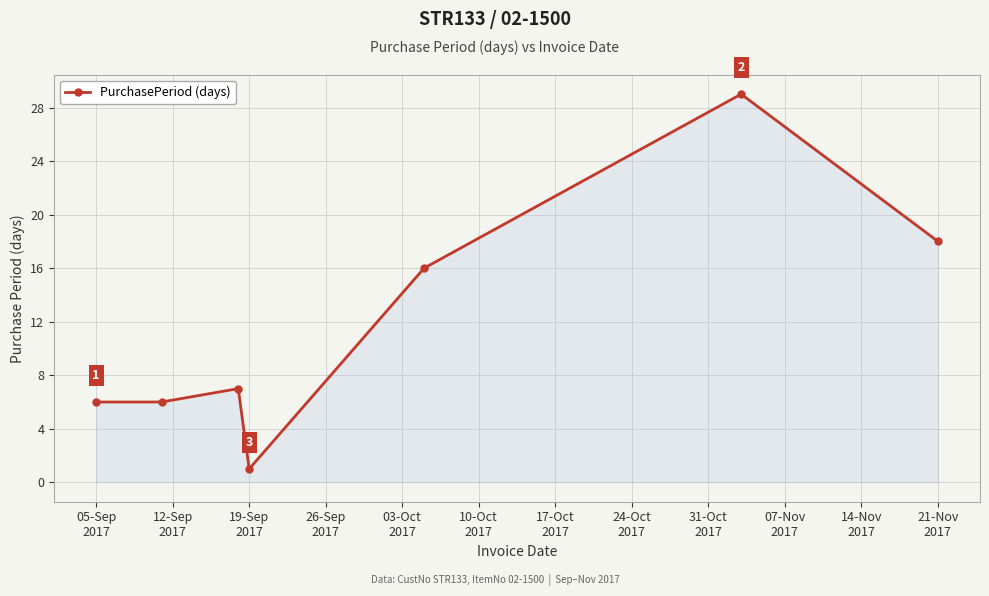

How many points are higher than both their immediate neighbors (excluding endpoints)?

2